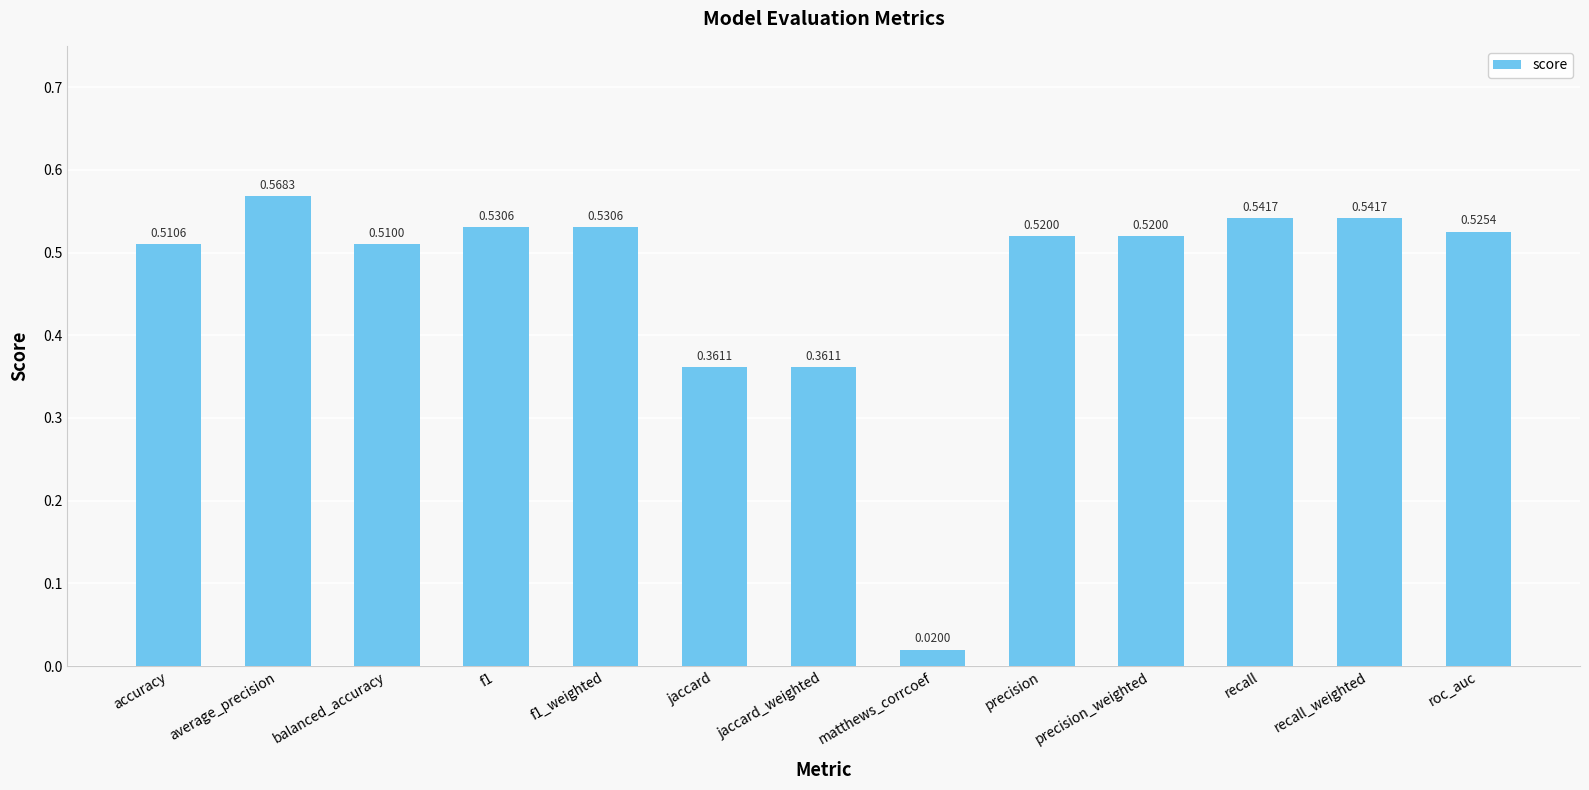

What is the label of the 13th bar from the right?

accuracy